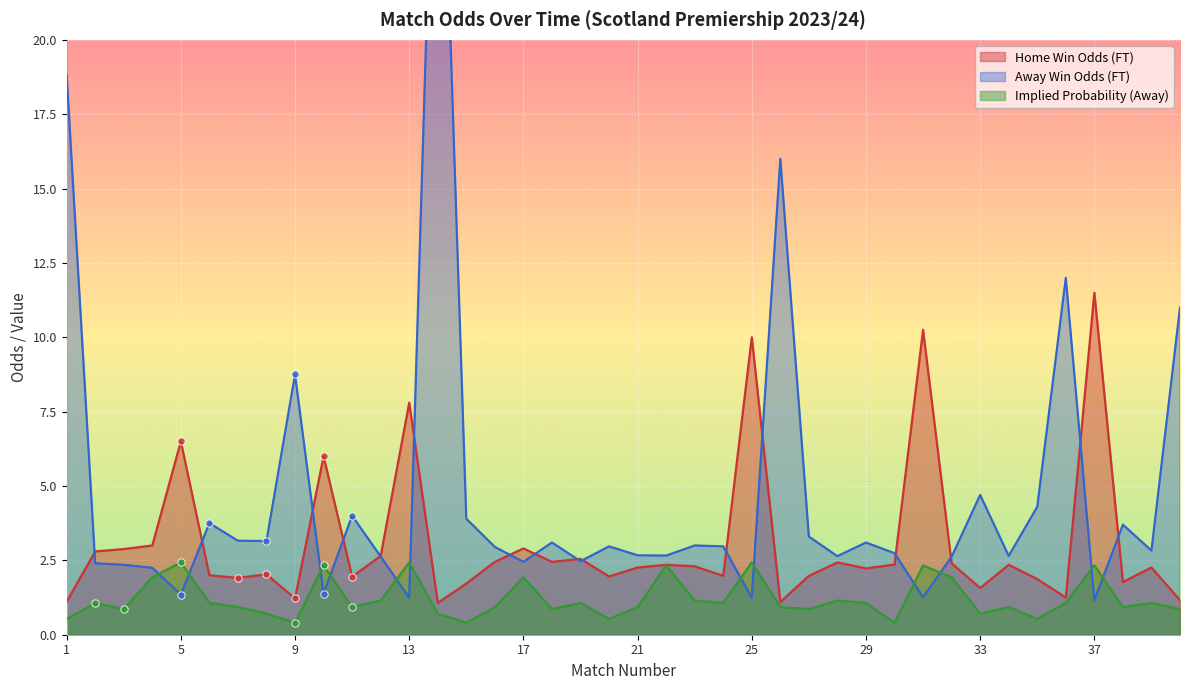

At which category is the sum across all series the highest?

14